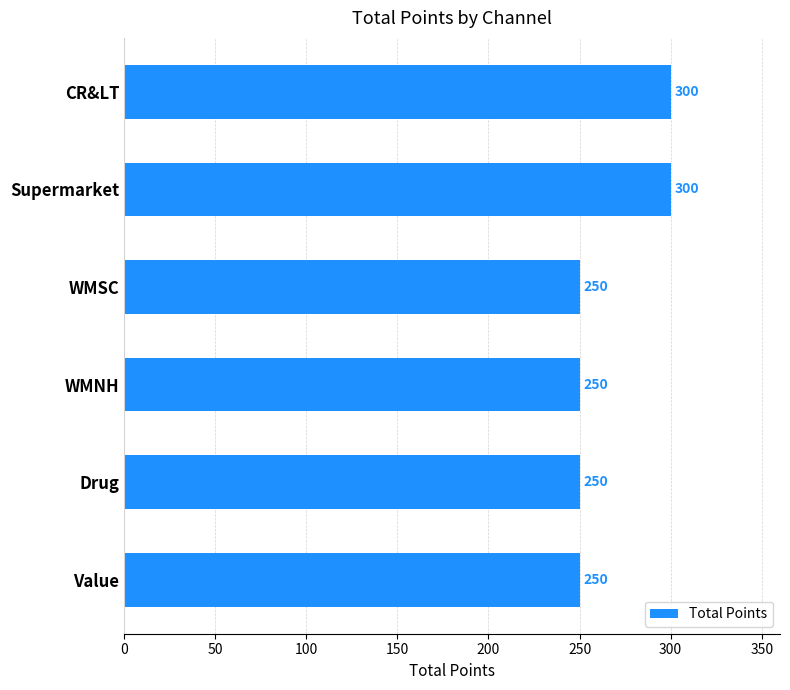

Count the number of data series in this chart.

1